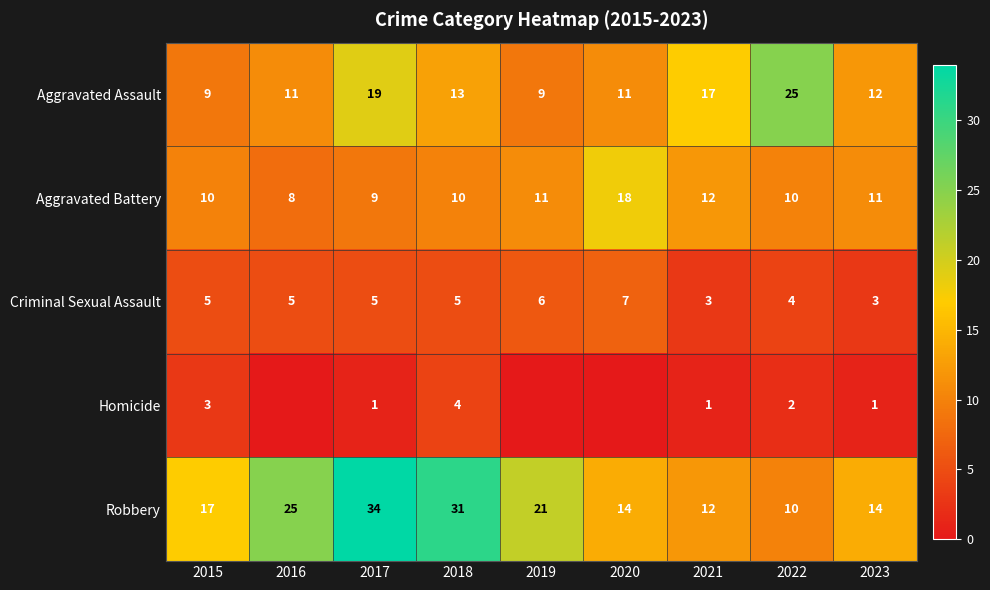

What is the maximum value for Aggravated Assault?

25